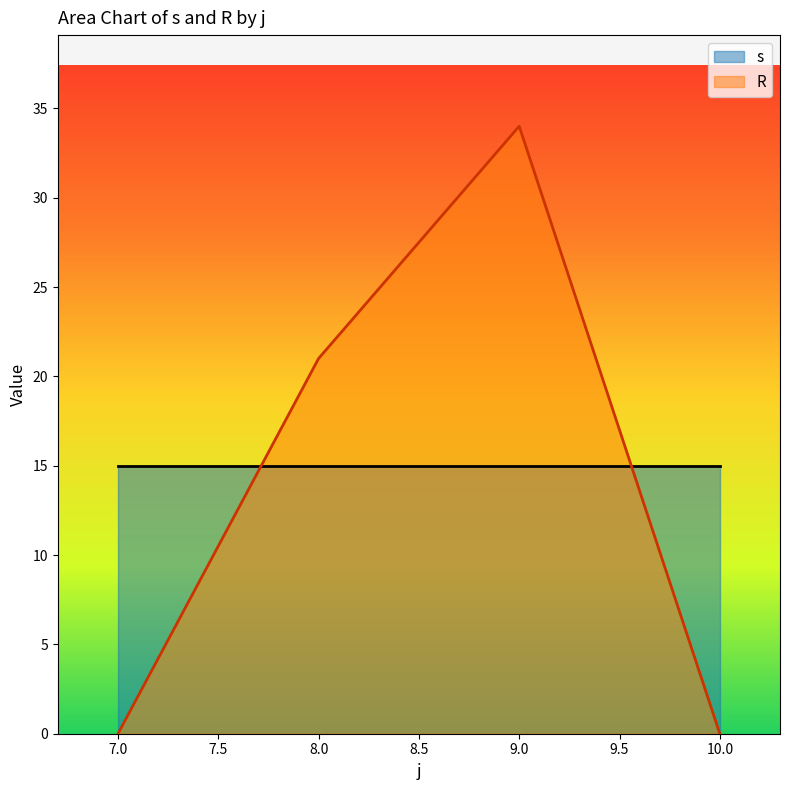

How many intersections are there between R and s?

2